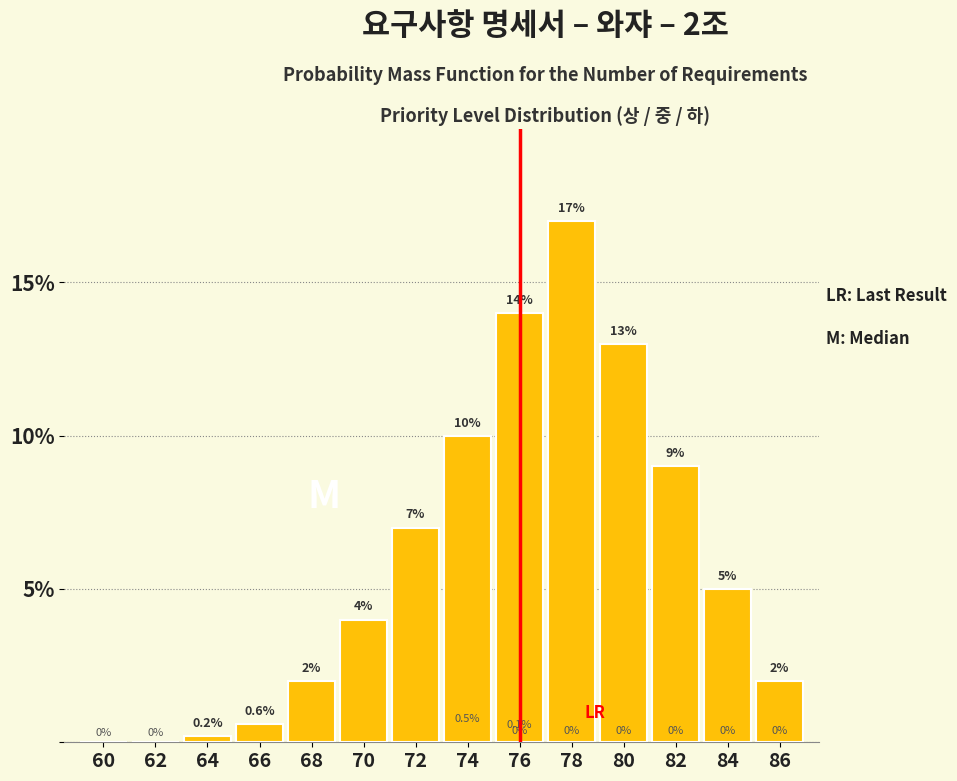

Reading right to left, what are all the values shown in this chart?

86=2.0	84=5.0	82=9.0	80=13.0	78=17.0	76=14.0	74=10.0	72=7.0	70=4.0	68=2.0	66=0.6	64=0.2	62=0.0	60=0.0